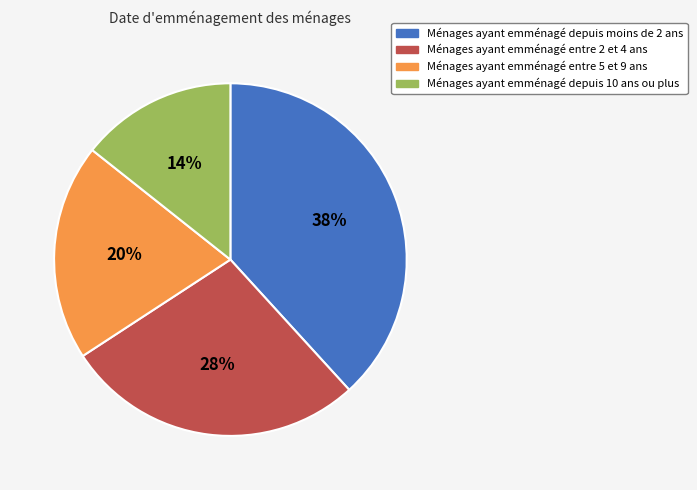

Approximately how many times larger is the value at Ménages ayant emménagé entre 2 et 4 ans compared to Ménages ayant emménagé entre 5 et 9 ans?

1.4